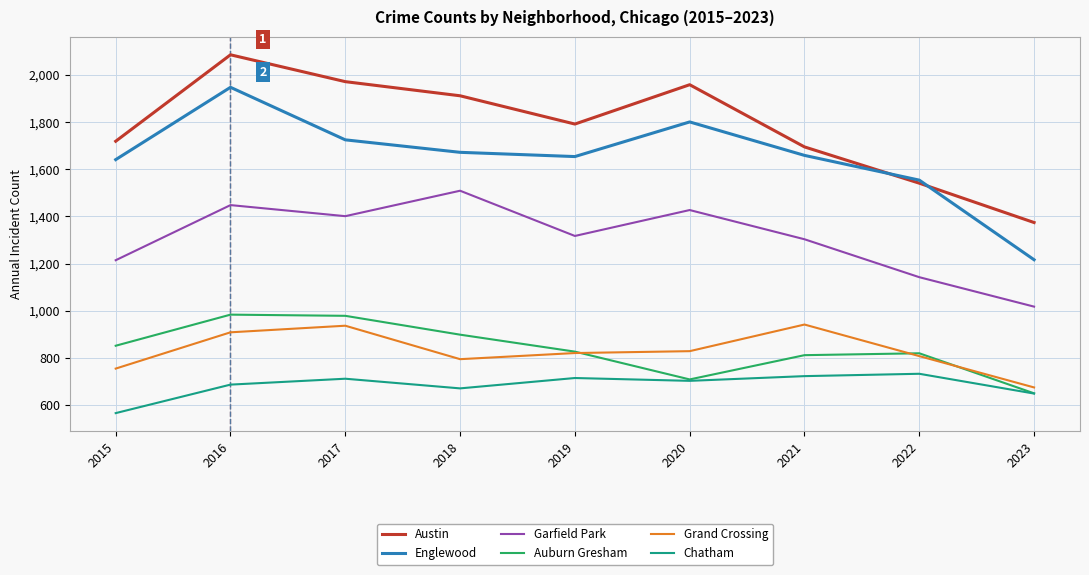

What is the minimum value for Austin?

1374